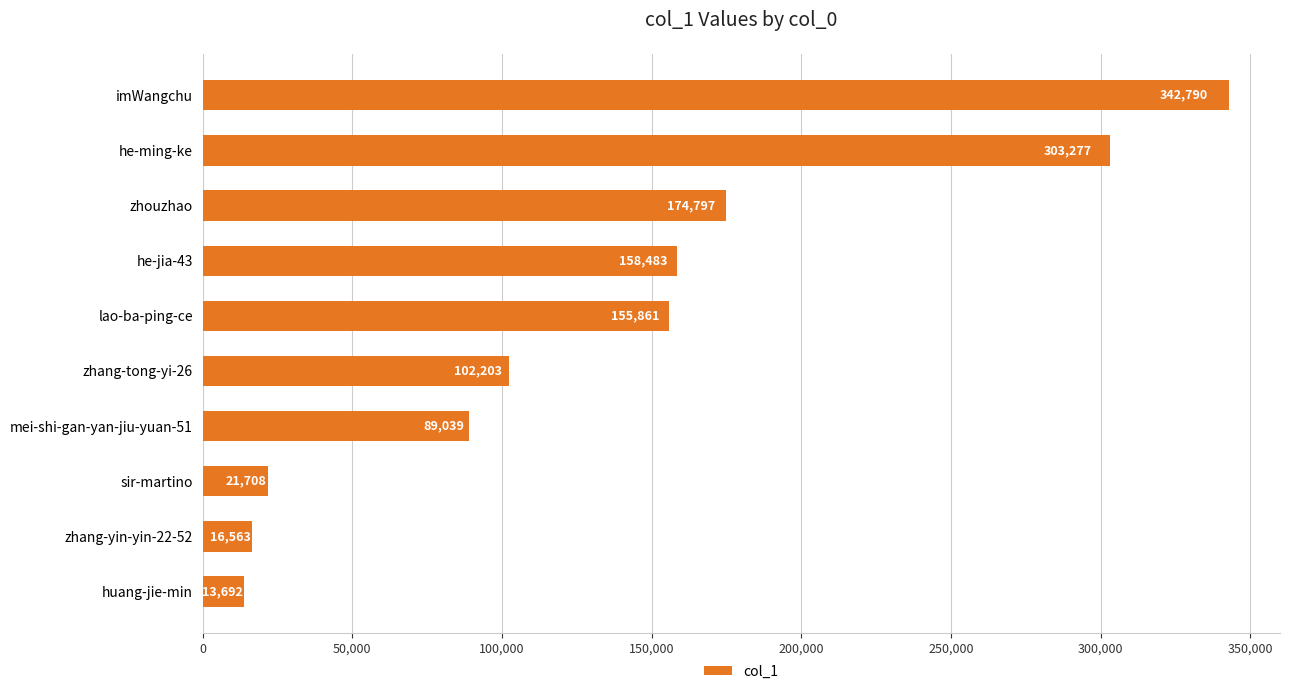

What is the sum of all values?

1378413